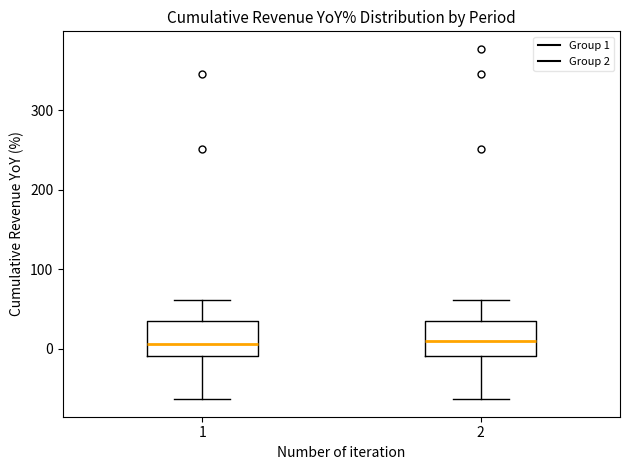

Where does the lower whisker of the box at x = 1 end on the y-axis? The values are not printed on the chart, so give them approximately, as read against the axis.

-60